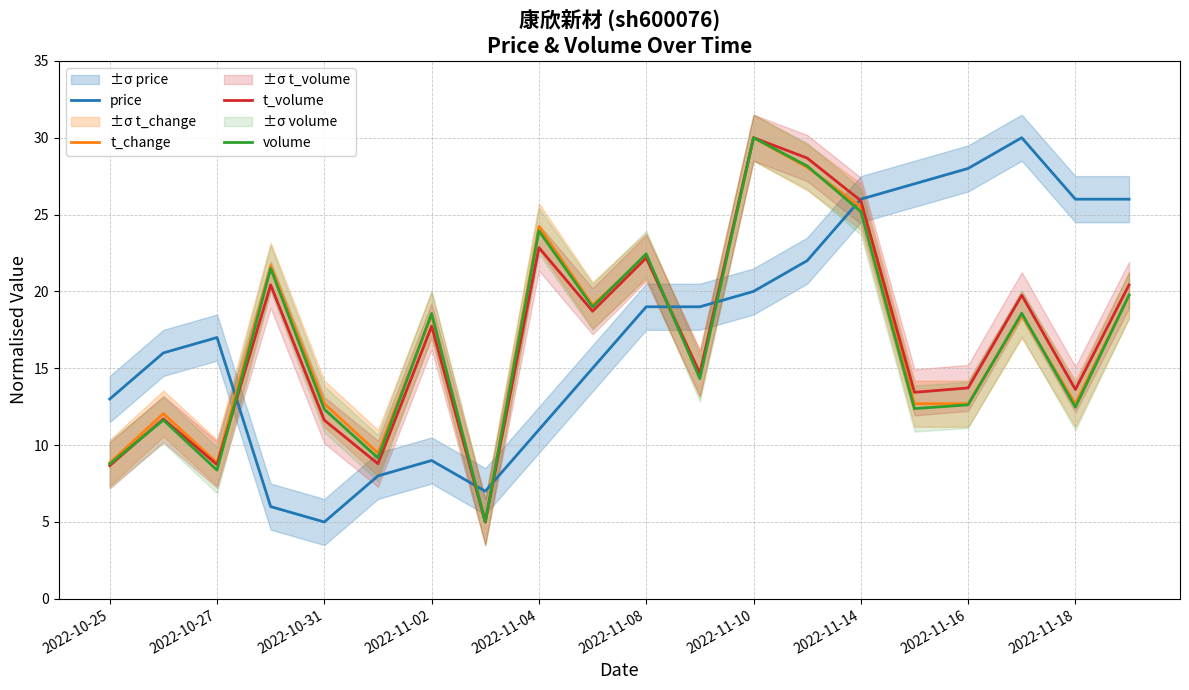

What position from the left is 11?

12